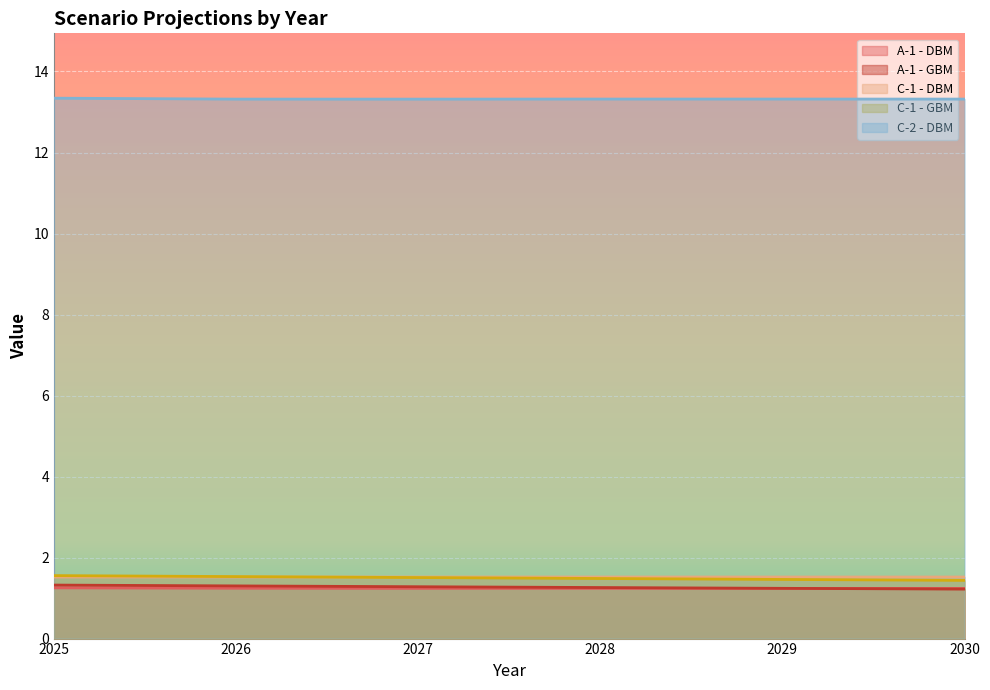

Is it true that C-1 - GBM equals 0.5 at 2030?

False